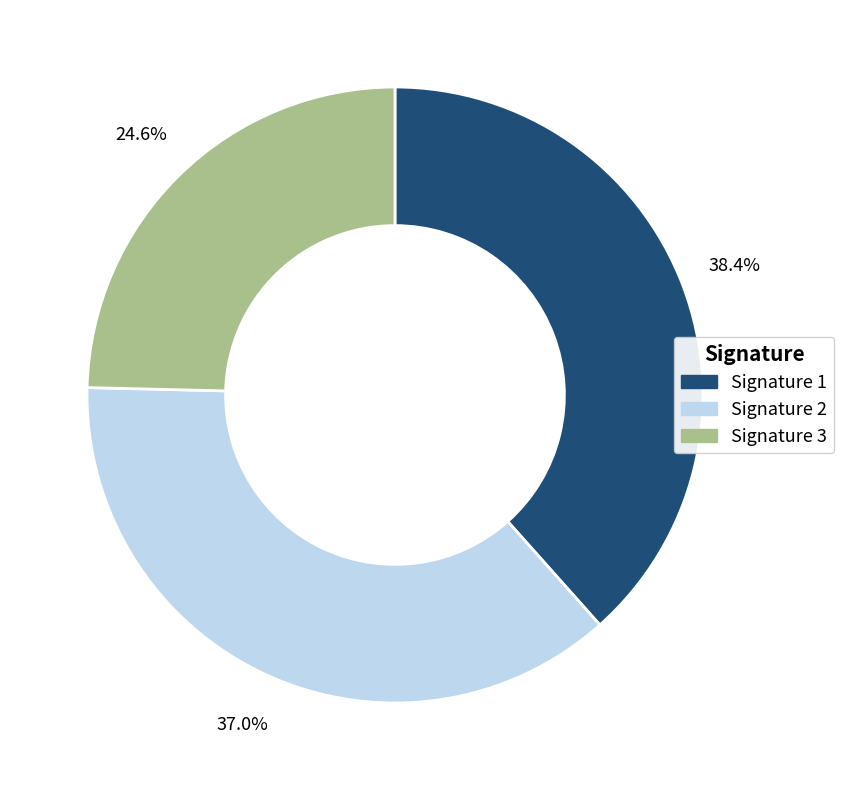

To the nearest percent, what is the difference between the largest and smallest slice percentages?

14%